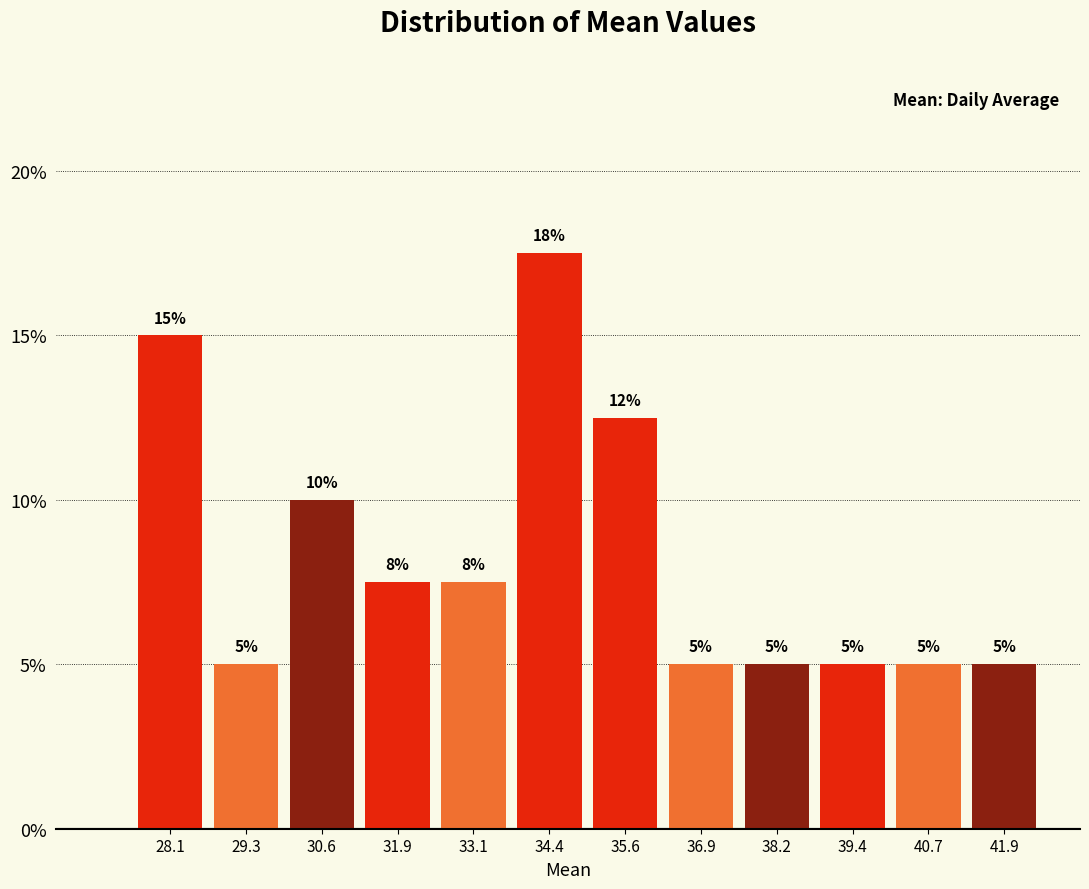

Which range on the x-axis has the tallest bar?

33.8 to 35.0